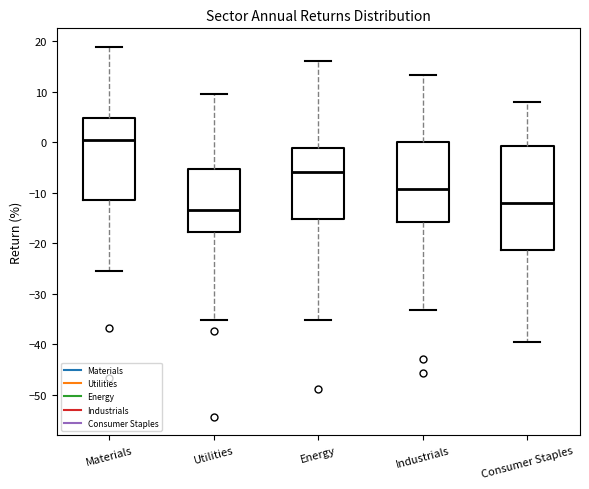

Reading left to right, transcribe this box plot: for each box, give where its median line is, the range the box spans, and where its two whiskers end, as read against the y-axis. The values are not printed on the chart, so give them approximately, as read against the axis.

Materials: median 0, box -11 to 5, whiskers -26 to 19
Utilities: median -13, box -18 to -5, whiskers -35 to 10
Energy: median -6, box -15 to -1, whiskers -35 to 16
Industrials: median -9, box -16 to 0, whiskers -33 to 13
Consumer Staples: median -12, box -21 to -1, whiskers -40 to 8